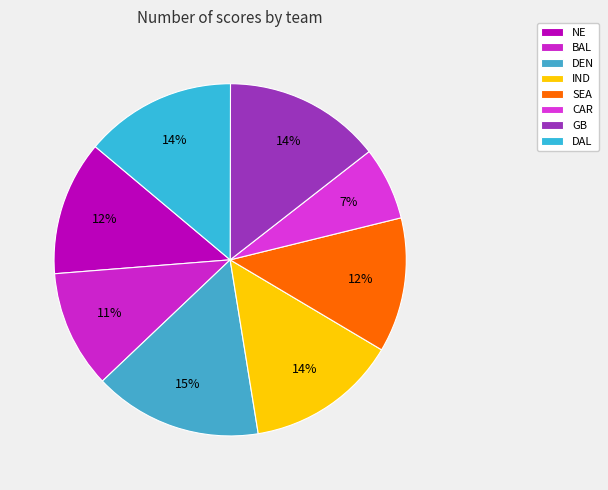

What is the change in value from CAR to GB?

+15